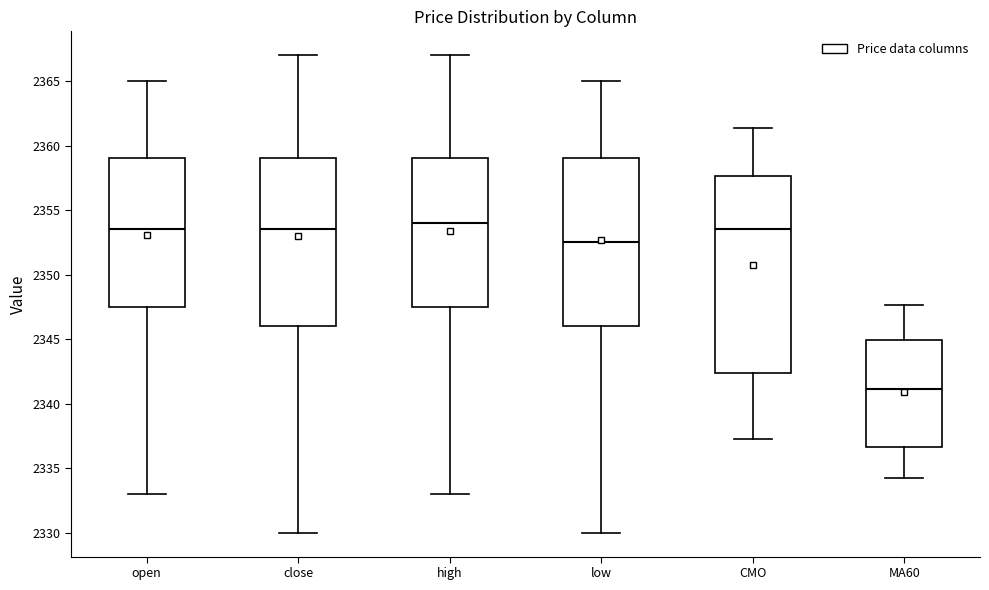

Which box is the tallest, from its lower edge to its upper edge?

CMO